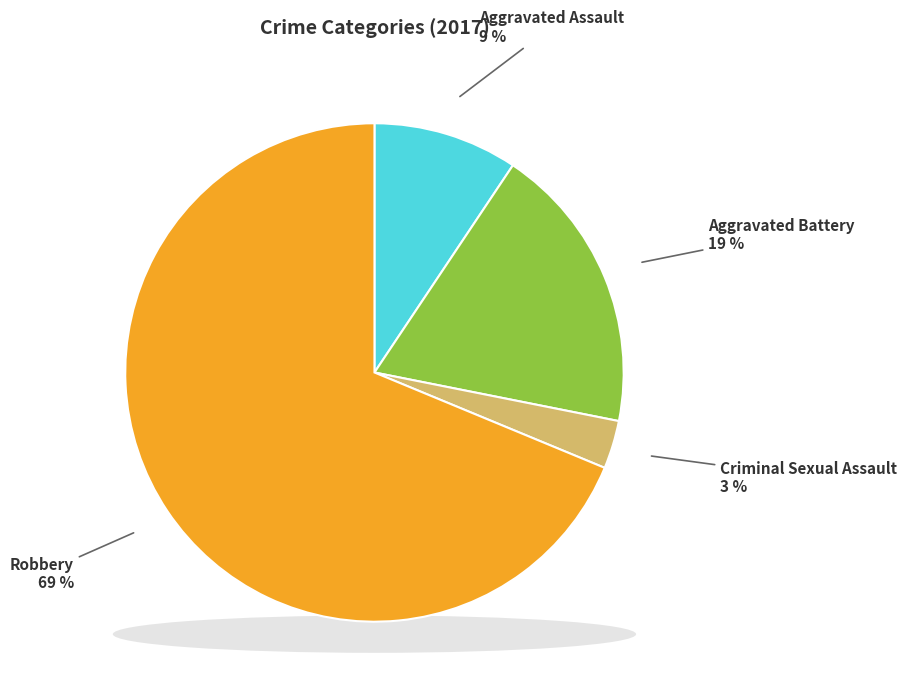

To the nearest percent, what percentage of the pie is Aggravated Battery?

19%